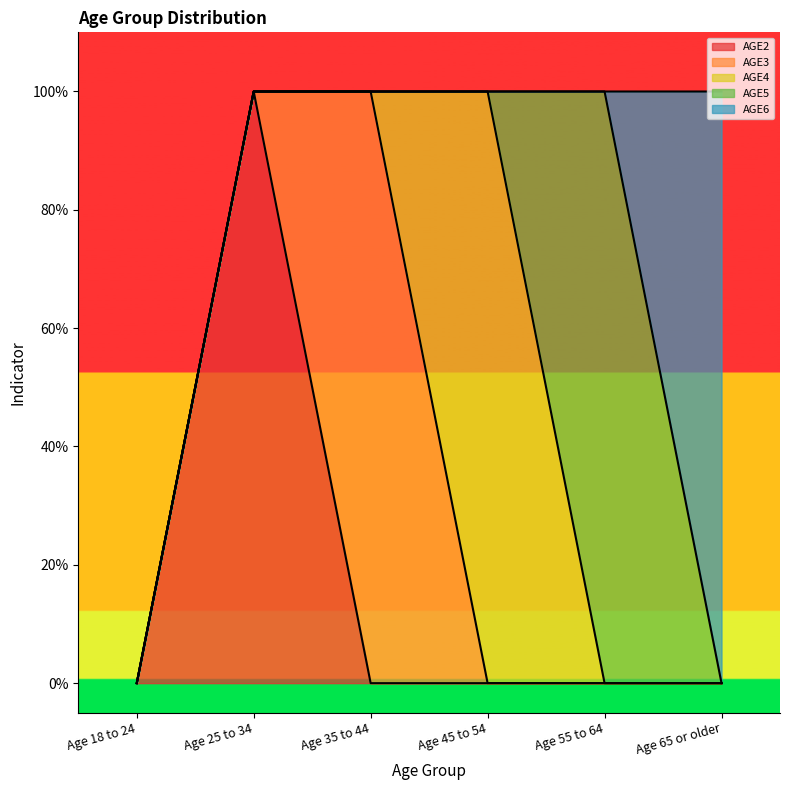

The AGE5 series shows 0 at Age 25 to 34. True or false?

True